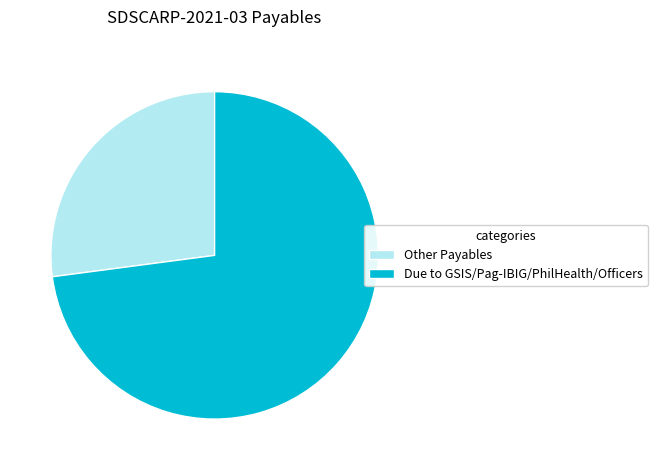

What is the ratio of the value at Due to GSIS/Pag-IBIG/PhilHealth/Officers to the value at Other Payables?

2.7